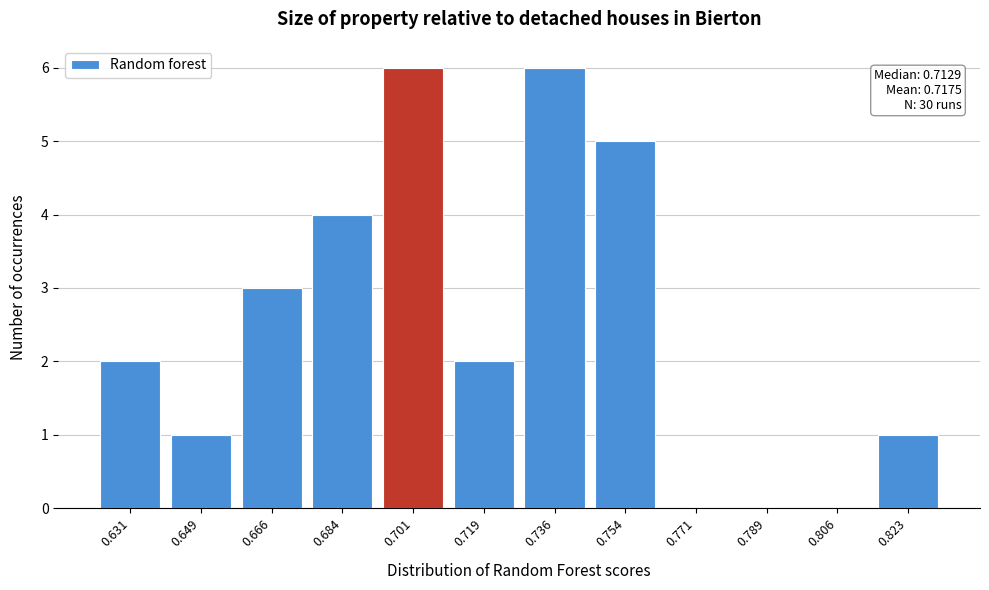

Reading left to right, transcribe all the data shown in this chart.

0.631=2	0.649=1	0.666=3	0.684=4	0.701=6	0.719=2	0.736=6	0.754=5	0.771=0	0.789=0	0.806=0	0.823=1